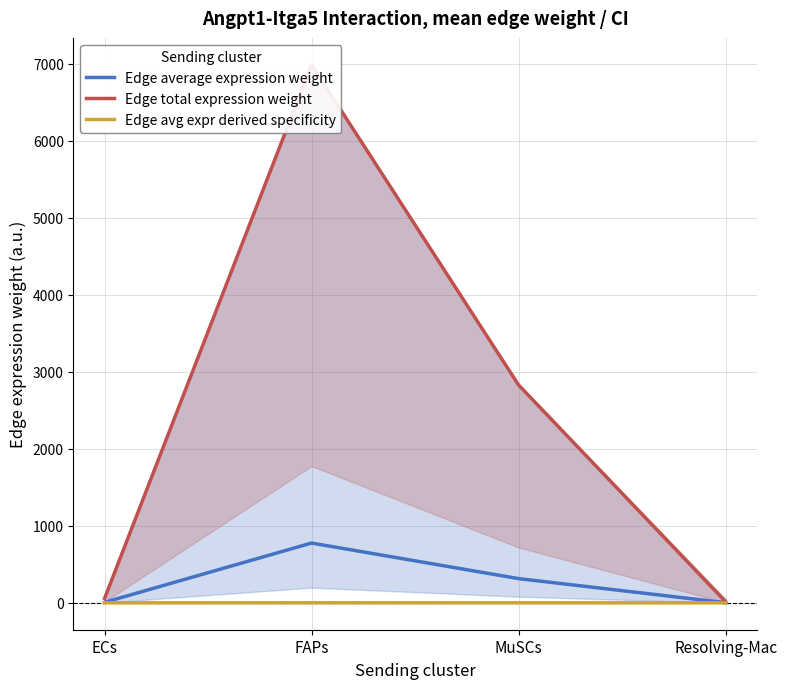

Which series has the widest spread of values?

Edge total expression weight